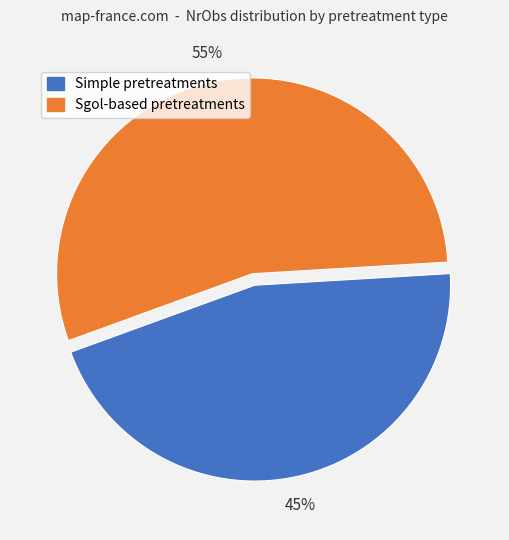

To the nearest percent, what portion does Sgol-based pretreatments represent?

55%